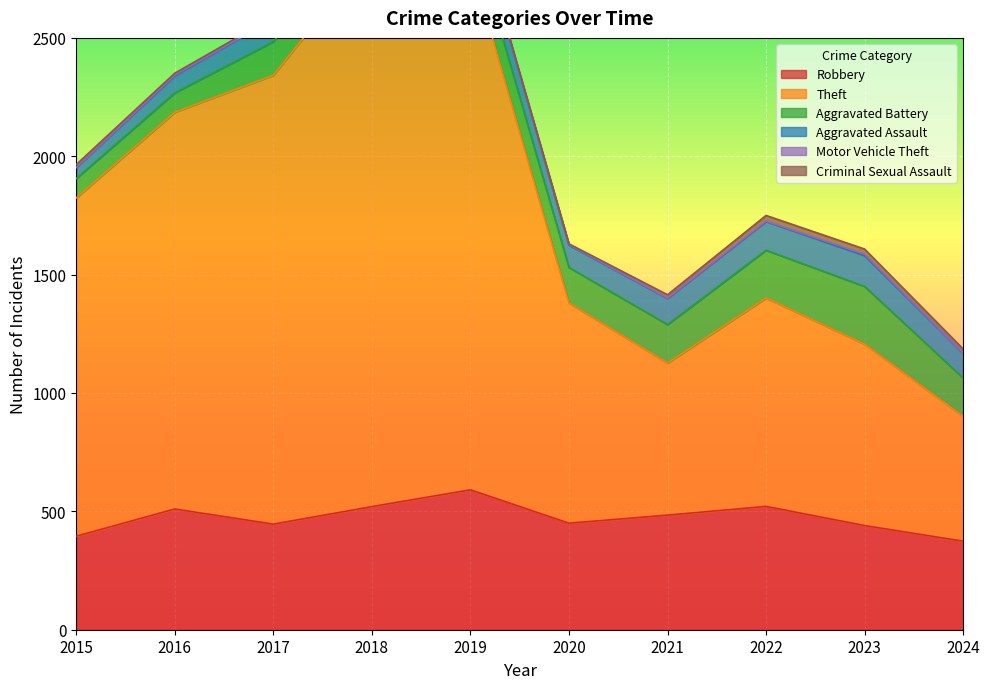

What is the sum of all Aggravated Battery values?

1527